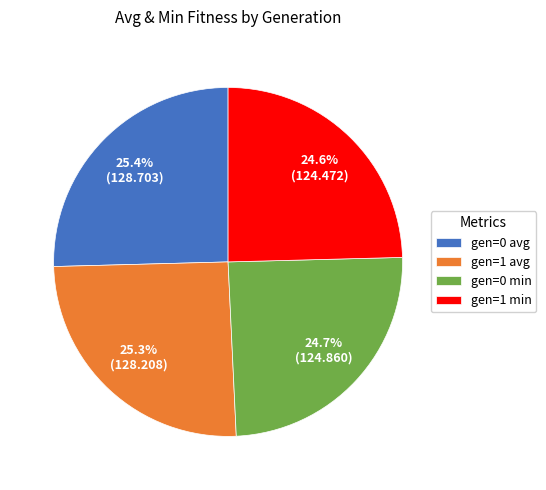

Which has a higher value, gen=1 min or gen=1 avg?

gen=1 avg